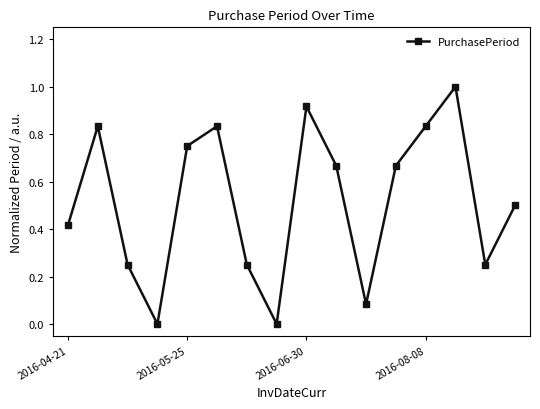

How many interior local valleys (lower than both neighbors) does the data have?

4